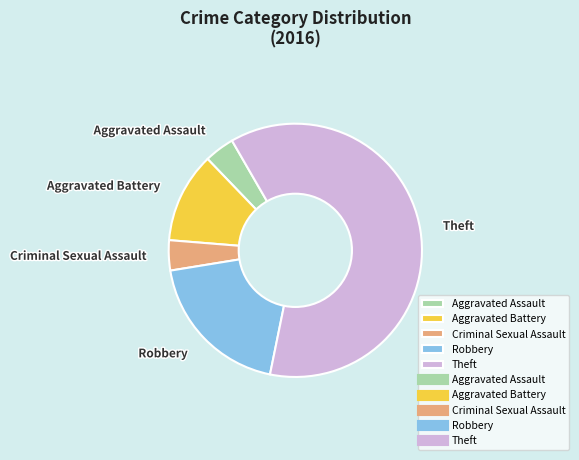

The Aggravated Assault slice represents 4% of the pie. True or false?

True